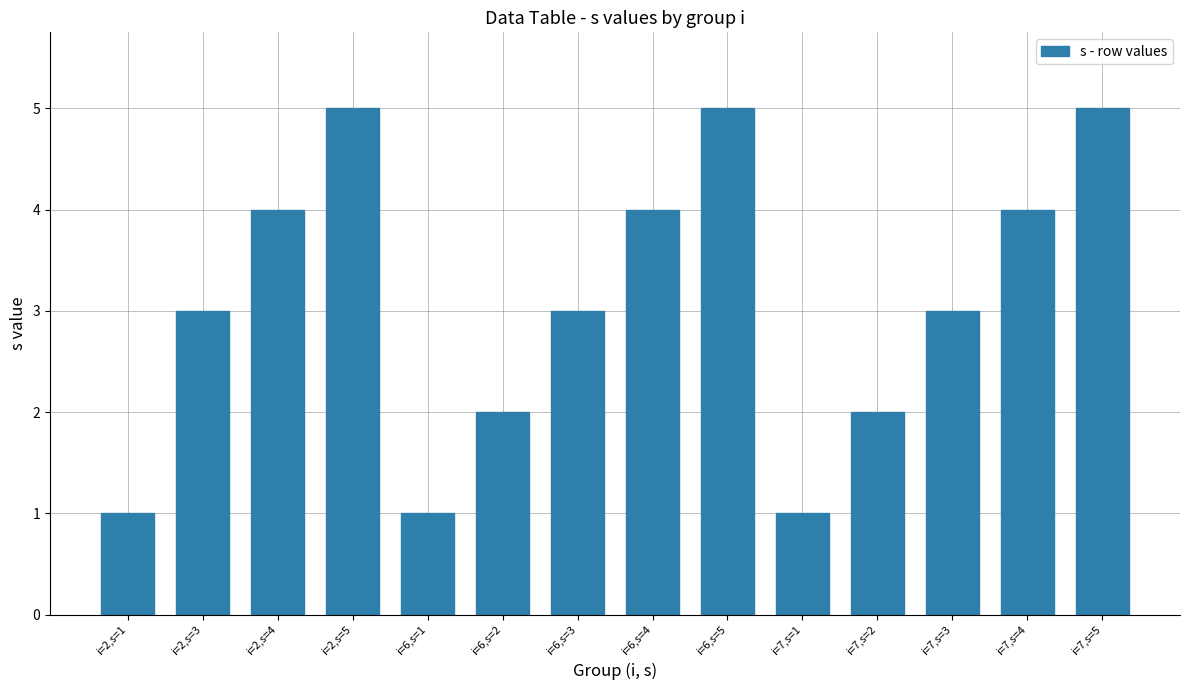

How many distinct data groups are displayed?

1